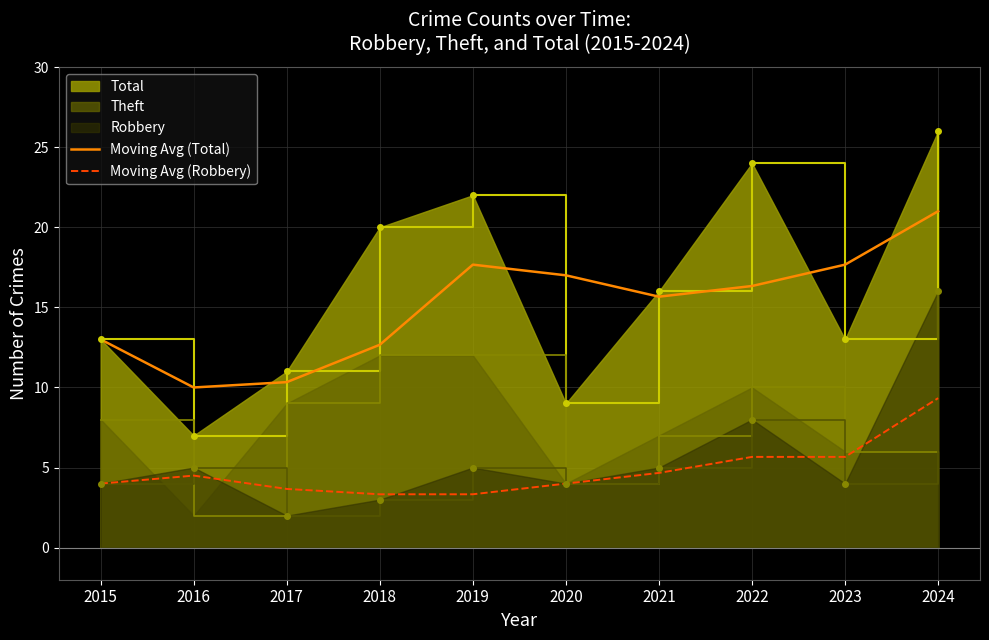

What is the sum of all Moving Avg (Total) values?

151.3